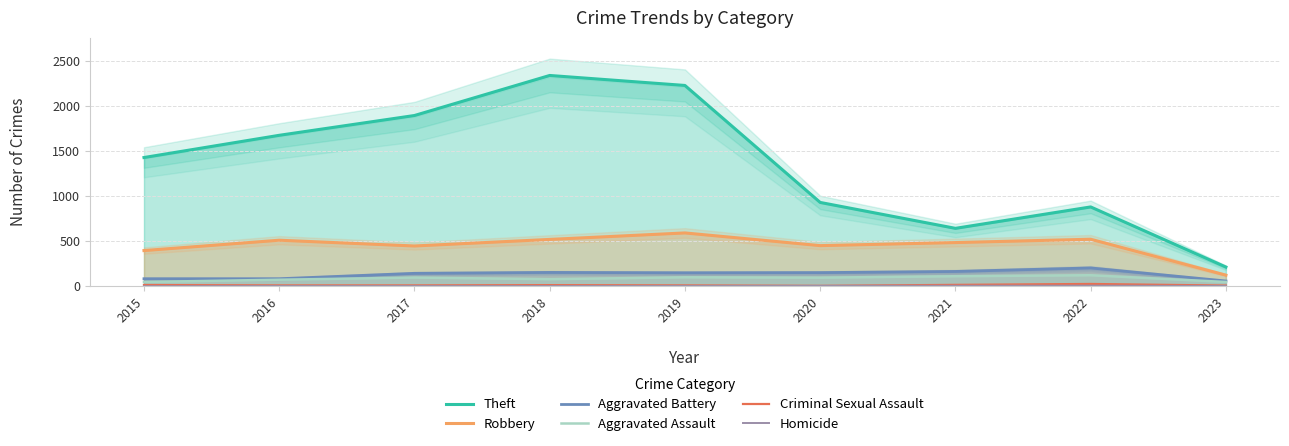

Where does the Aggravated Assault series first go above 94?

2017